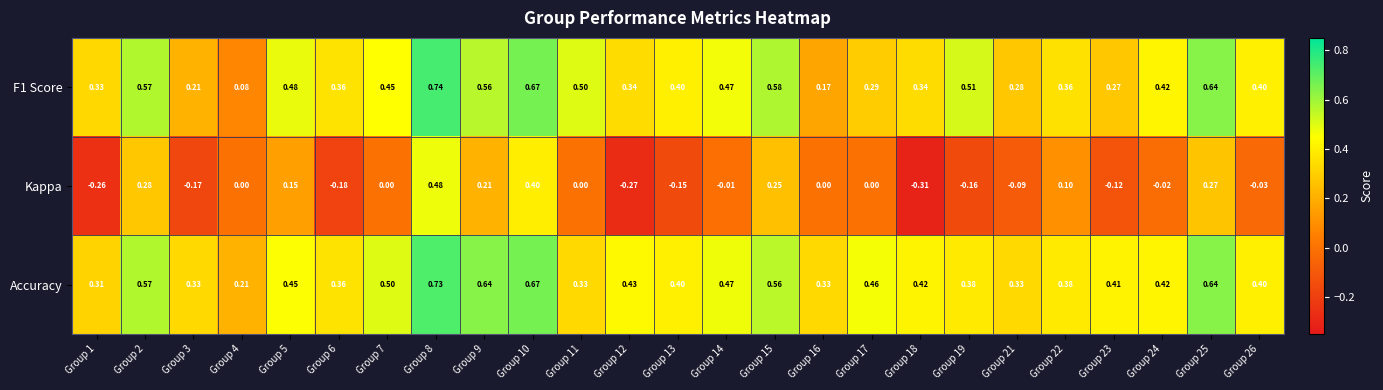

Which series has the widest spread of values?

Kappa